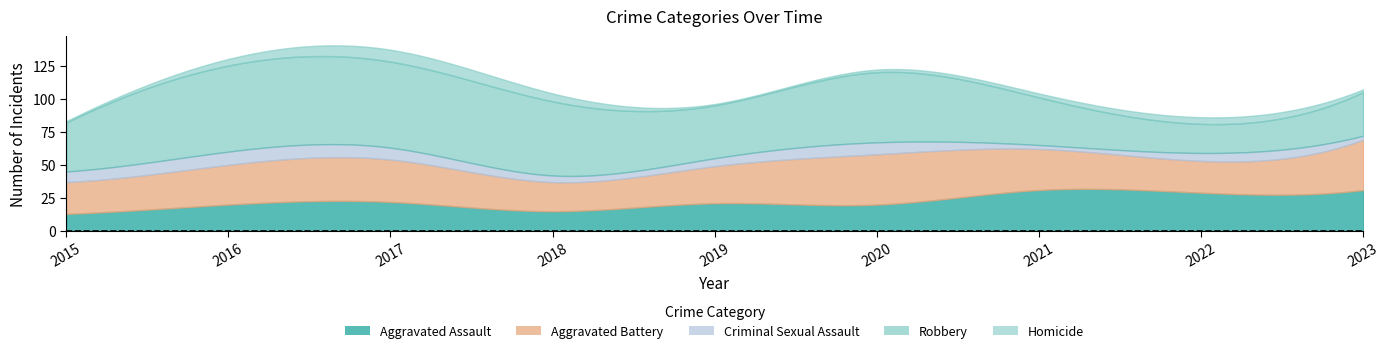

Where does the Criminal Sexual Assault series first go above 6?

2015